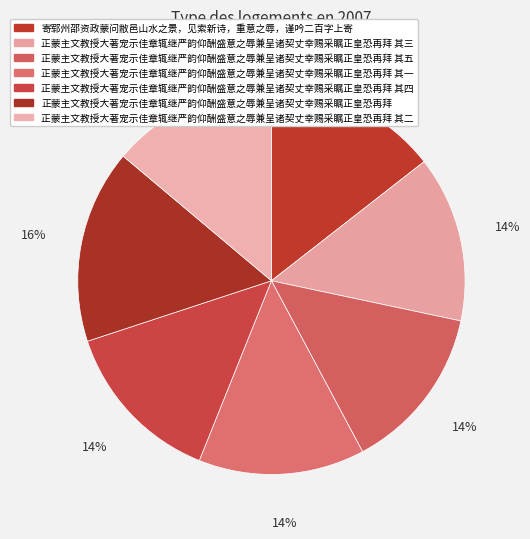

What portion of the pie excludes 正蒙主文教授大著宠示佳章辄继严韵仰酬盛意之辱兼呈诸契丈幸赐采瞩正皇恐再拜?

83.8%